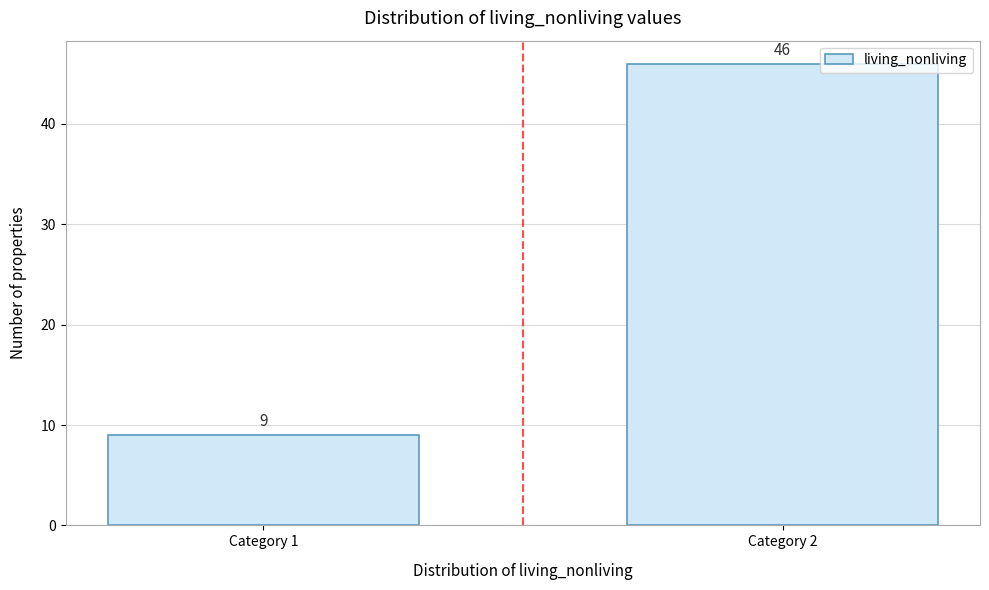

Reading right to left, extract all data points from this chart.

Category 2=46	Category 1=9